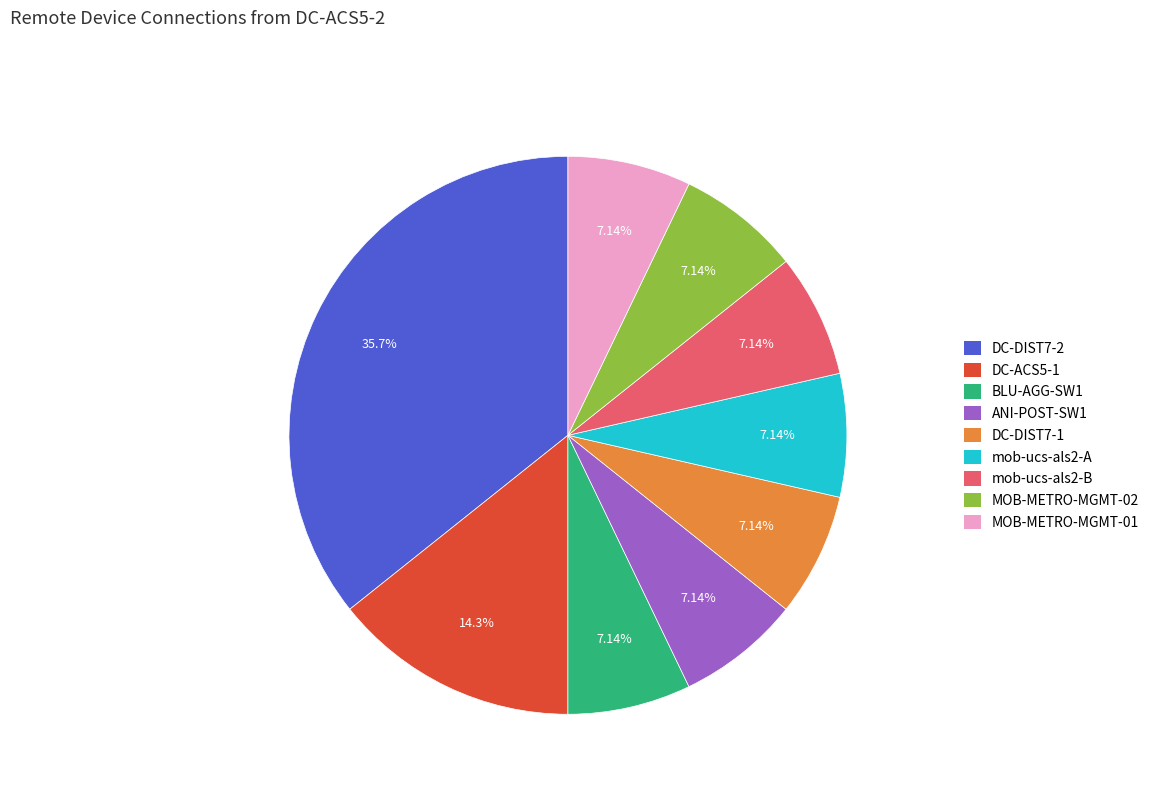

To the nearest percent, what is the combined percentage of DC-ACS5-1 and mob-ucs-als2-A?

21%